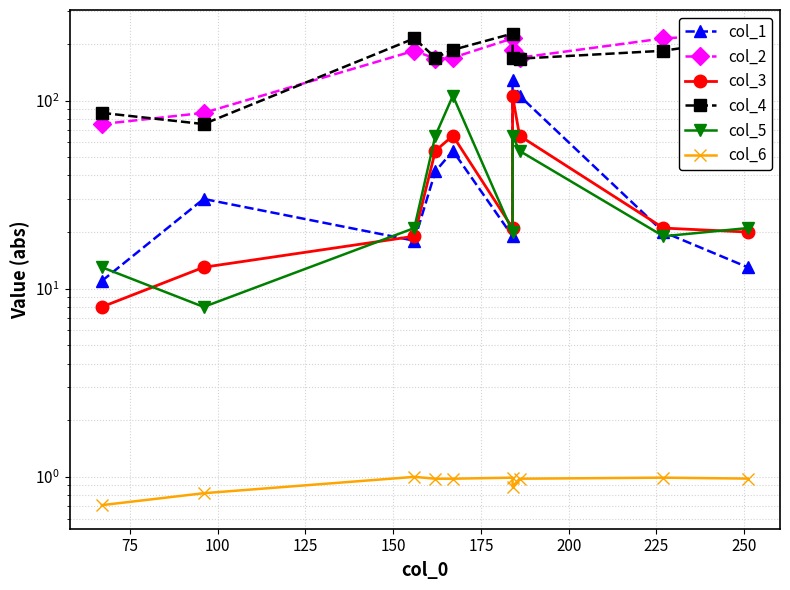

What is the highest value of the col_4 series?

227.0